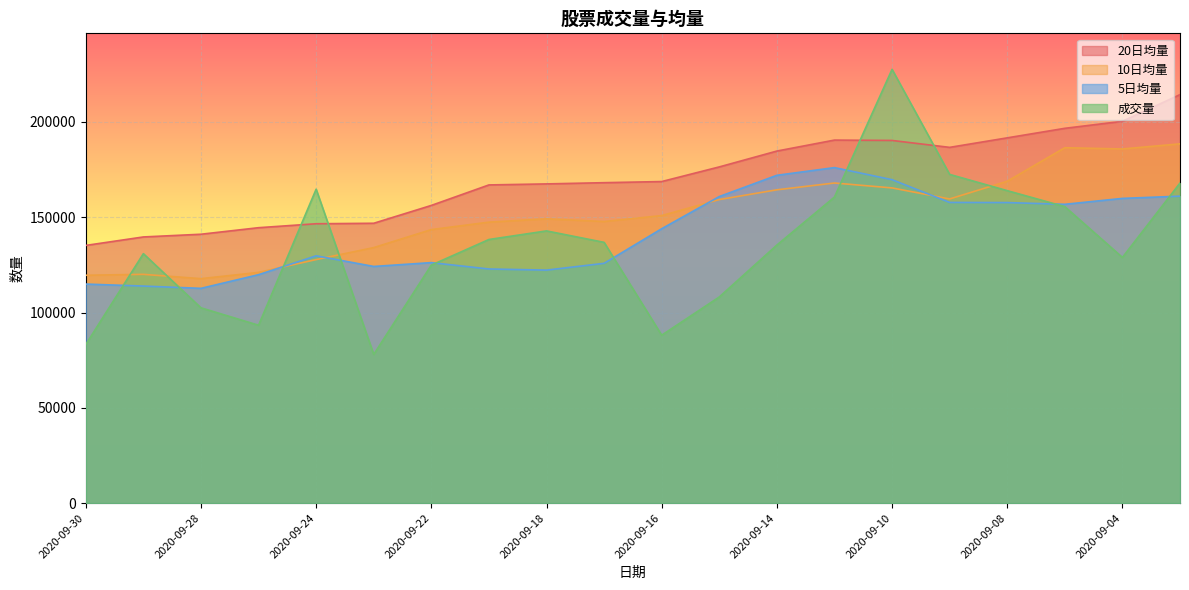

Which series has the largest total across all categories?

20日均量